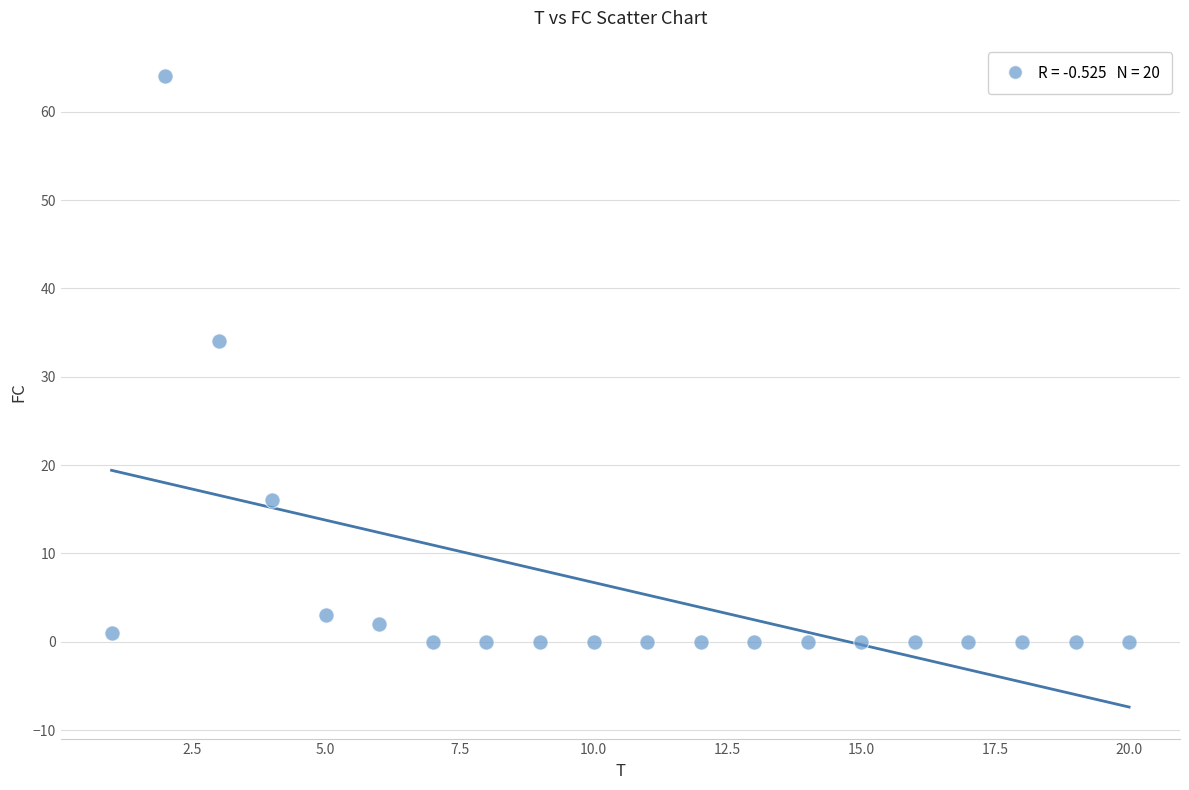

What is the range of X values (max minus min)?

19